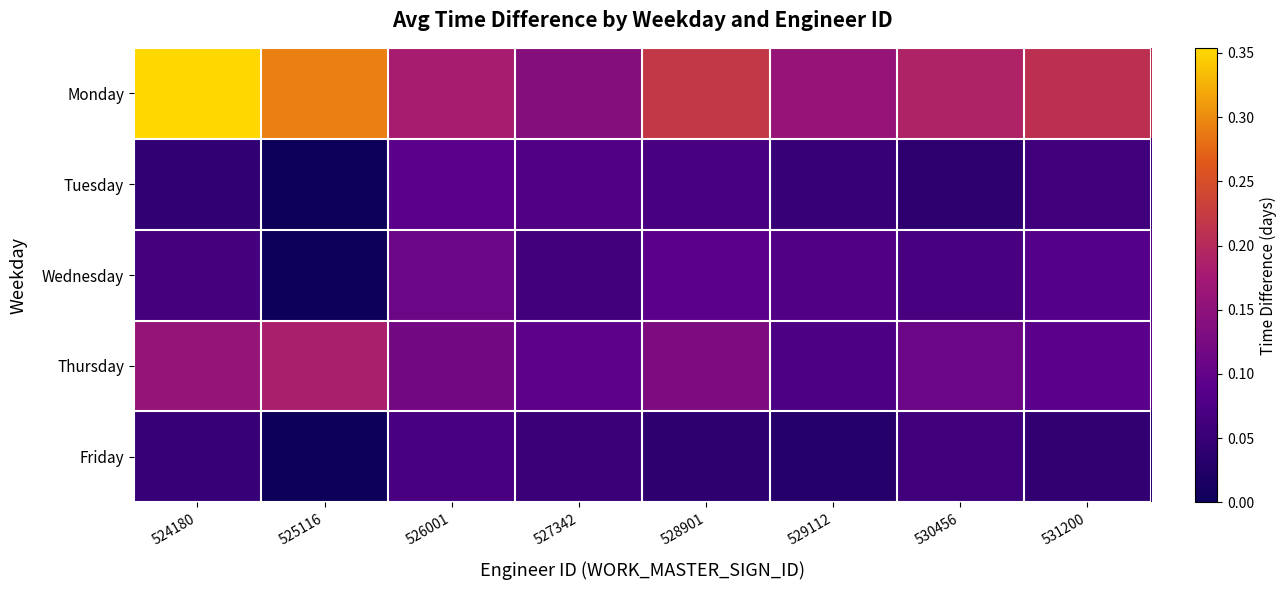

What is the spread (max minus min) of values at 528901?

0.2